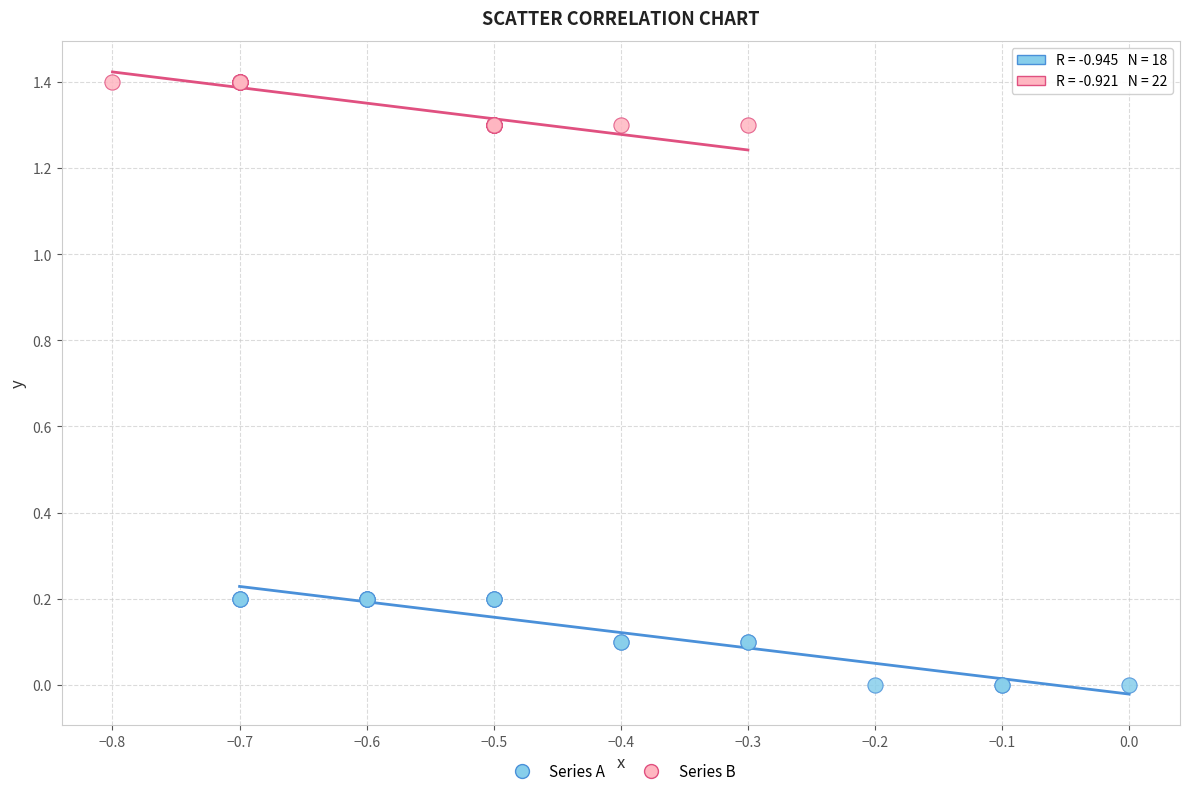

Which series reaches the maximum Y coordinate?

Series B